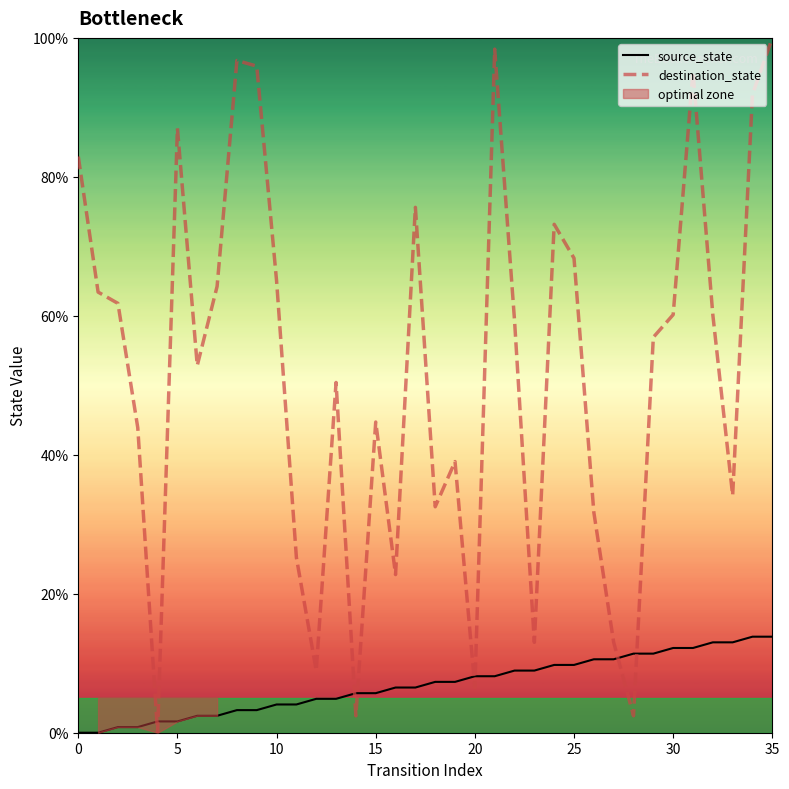

True or false: destination_state has a value of 82.9 at 0.

True